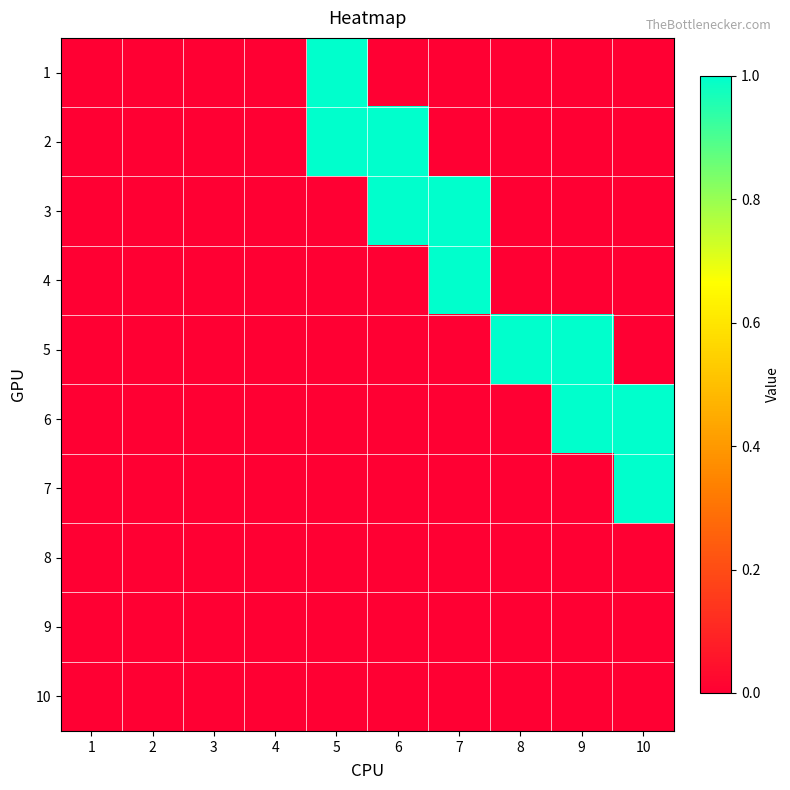

Rank the series at 8 from lowest to highest value.

1, 2, 3, 4, 6, 7, 8, 9, 10, 5